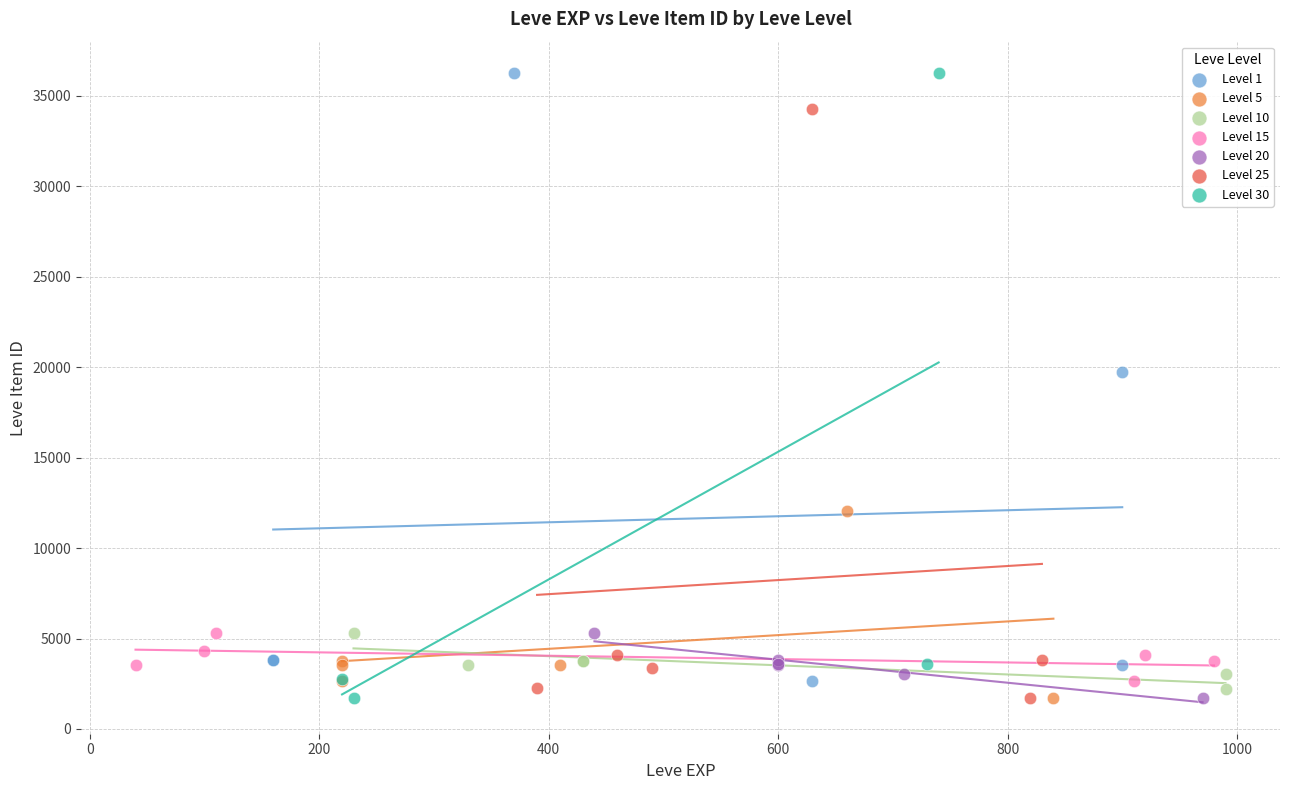

What are all the series names shown in the legend?

Level 1, Level 5, Level 10, Level 15, Level 20, Level 25, Level 30